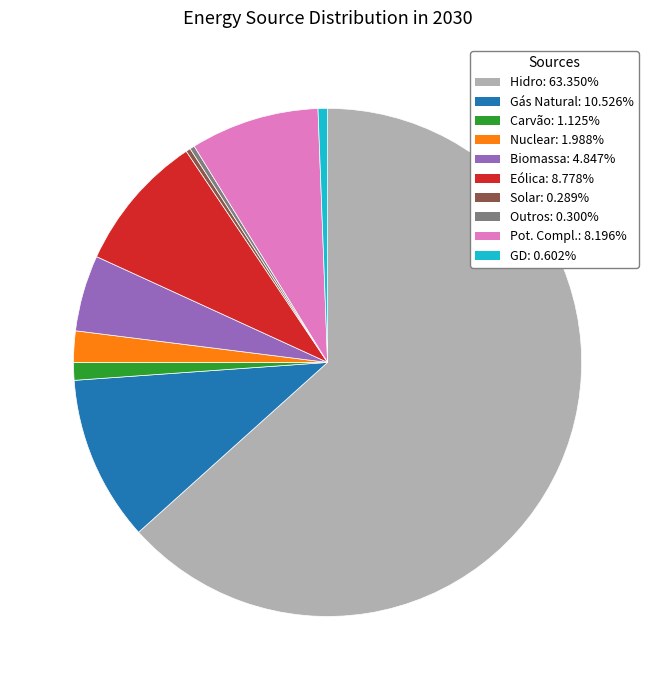

Between Carvão and Eólica, which is larger?

Eólica